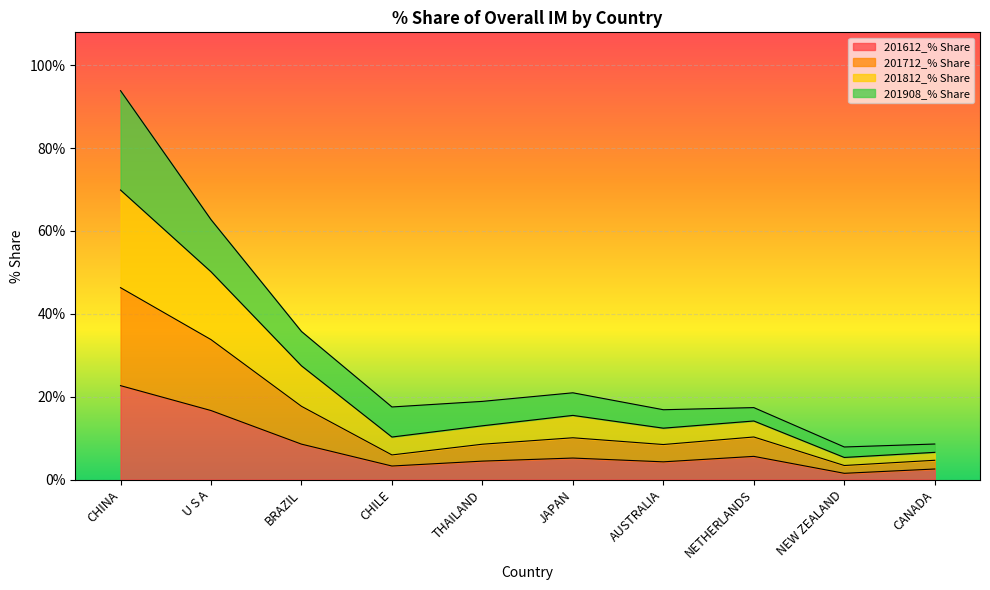

How many values in the 201612_% Share series are below 5?

5